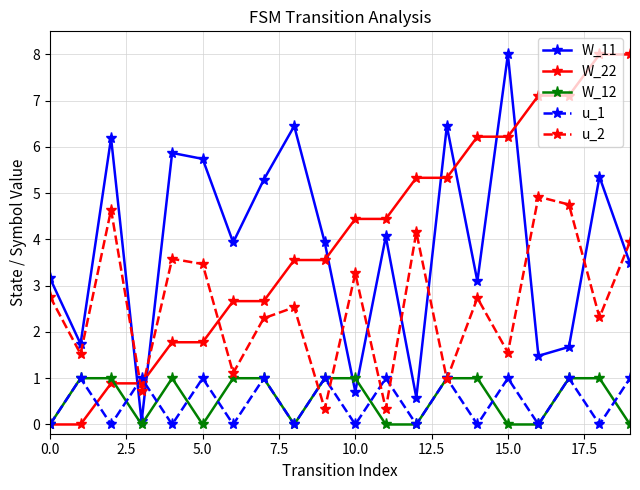

What is the value of the W_11 point at the 20th from the left?

3.5